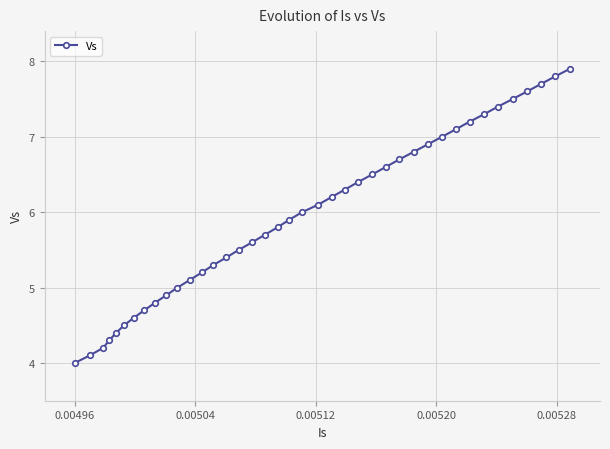

What is the greatest value displayed?

7.9